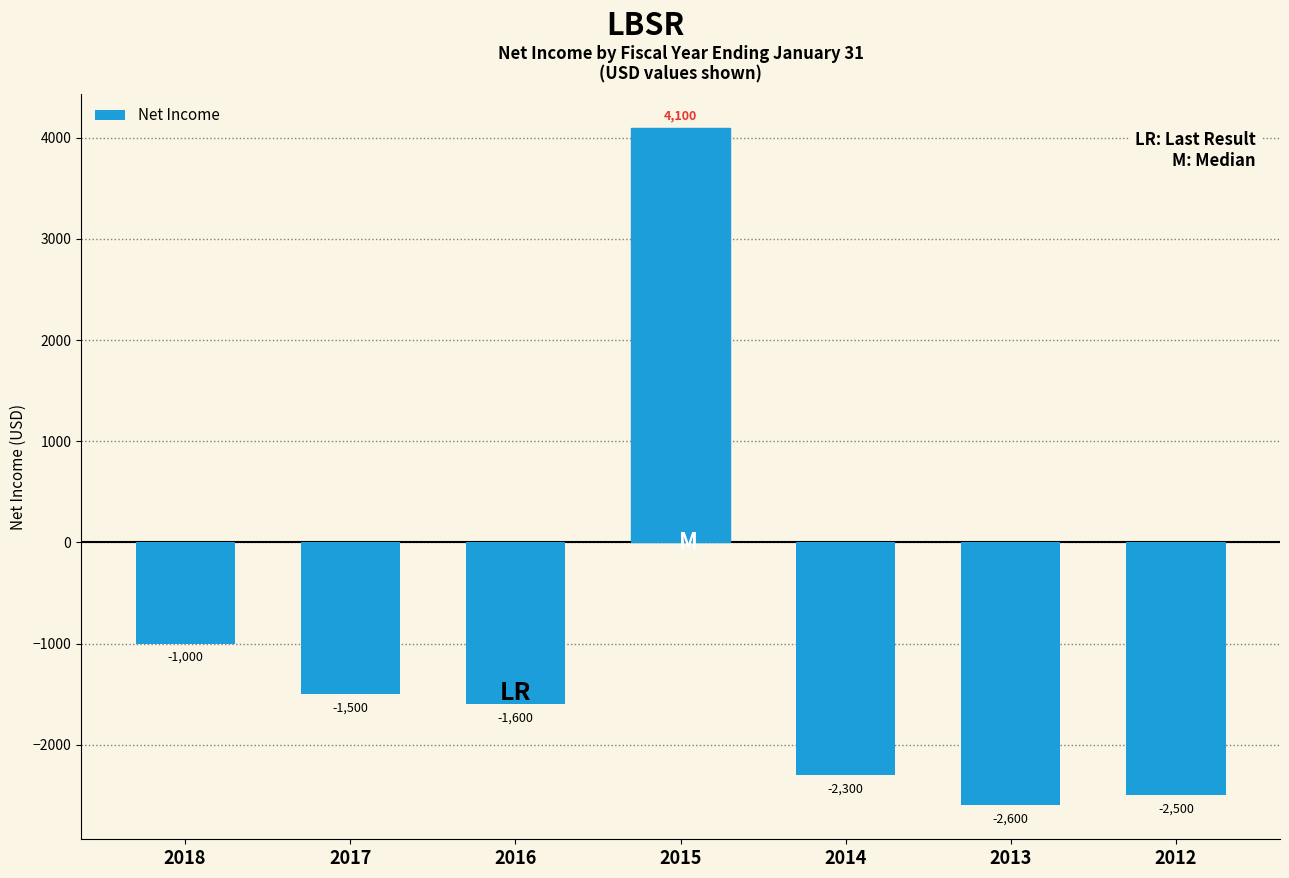

Reading right to left, what are all the values shown in this chart?

-2500	-2600	-2300	4100	-1600	-1500	-1000